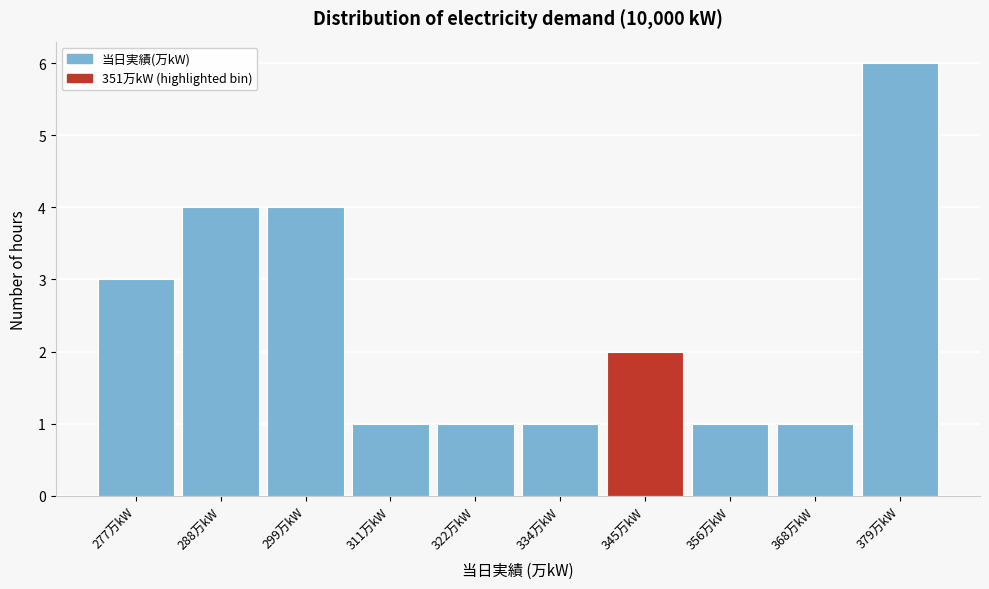

Reading left to right, extract all data points from this chart.

3	4	4	1	1	1	2	1	1	6